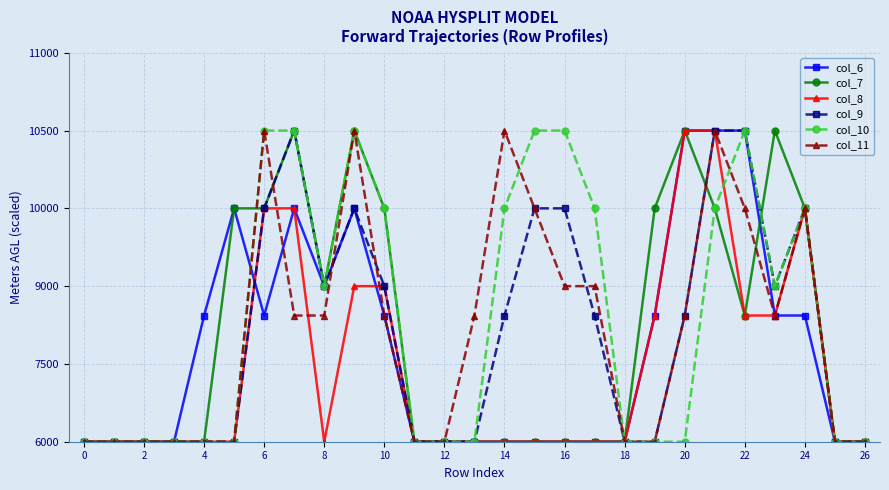

Reading left to right, what are all the values shown in this chart?

col_6: 0.0	0.0	0.0	0.0	0.8	1.5	0.8	1.5	1.0	1.5	0.8	0.0	0.0	0.0	0.0	0.0	0.0	0.0	0.0	0.8	2.0	2.0	2.0	0.8	0.8	0.0	0.0
col_7: 0.0	0.0	0.0	0.0	0.0	1.5	1.5	2.0	1.0	2.0	1.5	0.0	0.0	0.0	0.0	0.0	0.0	0.0	0.0	1.5	2.0	1.5	0.8	2.0	1.5	0.0	0.0
col_8: 0.0	0.0	0.0	0.0	0.0	0.0	1.5	1.5	0.0	1.0	1.0	0.0	0.0	0.0	0.0	0.0	0.0	0.0	0.0	0.8	2.0	2.0	0.8	0.8	1.5	0.0	0.0
col_9: 0.0	0.0	0.0	0.0	0.0	0.0	1.5	2.0	1.0	1.5	1.0	0.0	0.0	0.0	0.8	1.5	1.5	0.8	0.0	0.0	0.8	2.0	2.0	1.0	1.5	0.0	0.0
col_10: 0.0	0.0	0.0	0.0	0.0	0.0	2.0	2.0	1.0	2.0	1.5	0.0	0.0	0.0	1.5	2.0	2.0	1.5	0.0	0.0	0.0	1.5	2.0	1.0	1.5	0.0	0.0
col_11: 0.0	0.0	0.0	0.0	0.0	0.0	2.0	0.8	0.8	2.0	0.8	0.0	0.0	0.8	2.0	1.5	1.0	1.0	0.0	0.0	0.8	2.0	1.5	0.8	1.5	0.0	0.0